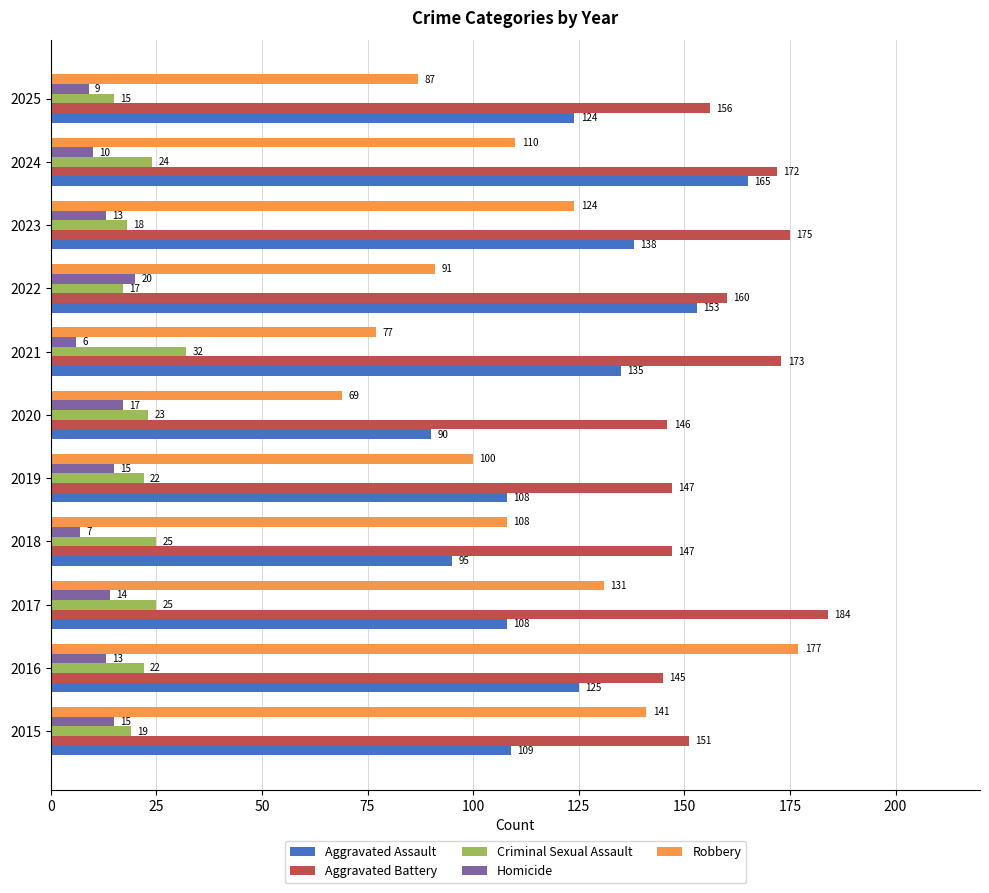

True or false: Homicide has a value of 33 at 2022.

False